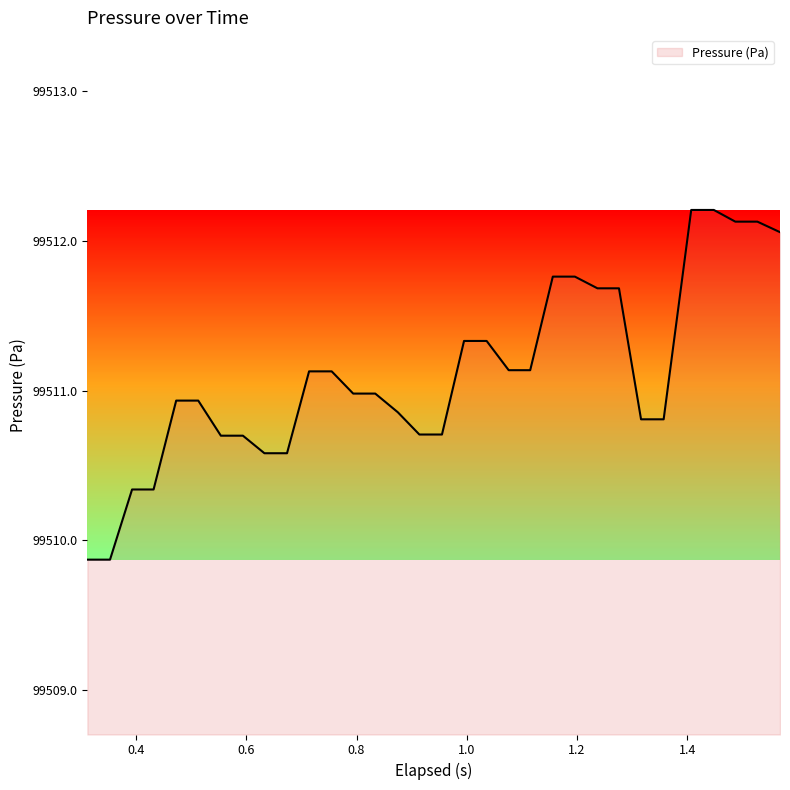

What is the minimum value shown in the chart?

99509.9